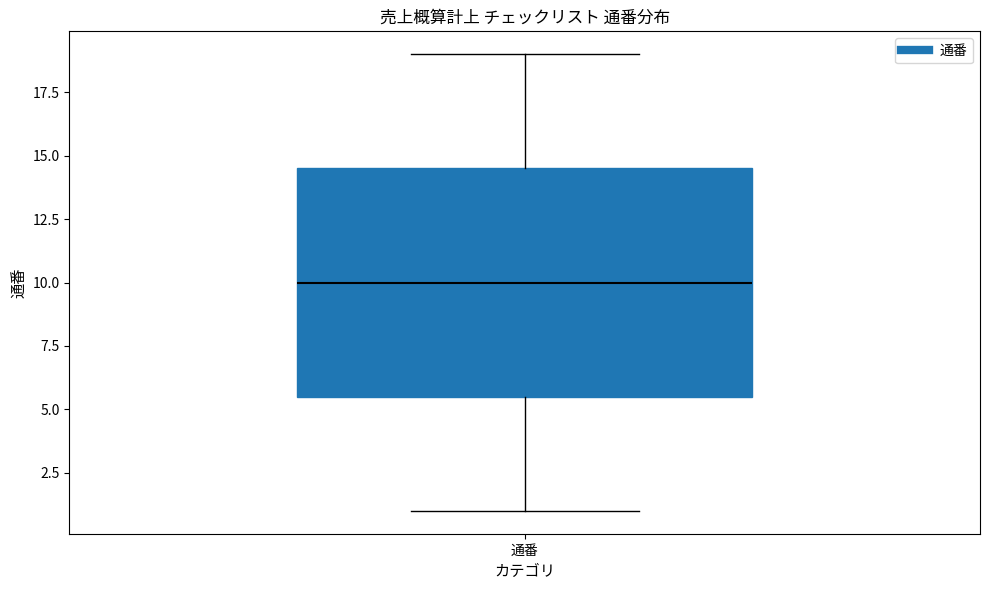

Read this box plot against the y-axis: the position of the median line, the range covered by the box, and the ends of both whiskers. The values are not printed on the chart, so give them approximately, as read against the axis.

median 10.0, box 5.5 to 14.5, whiskers 1.0 to 19.0